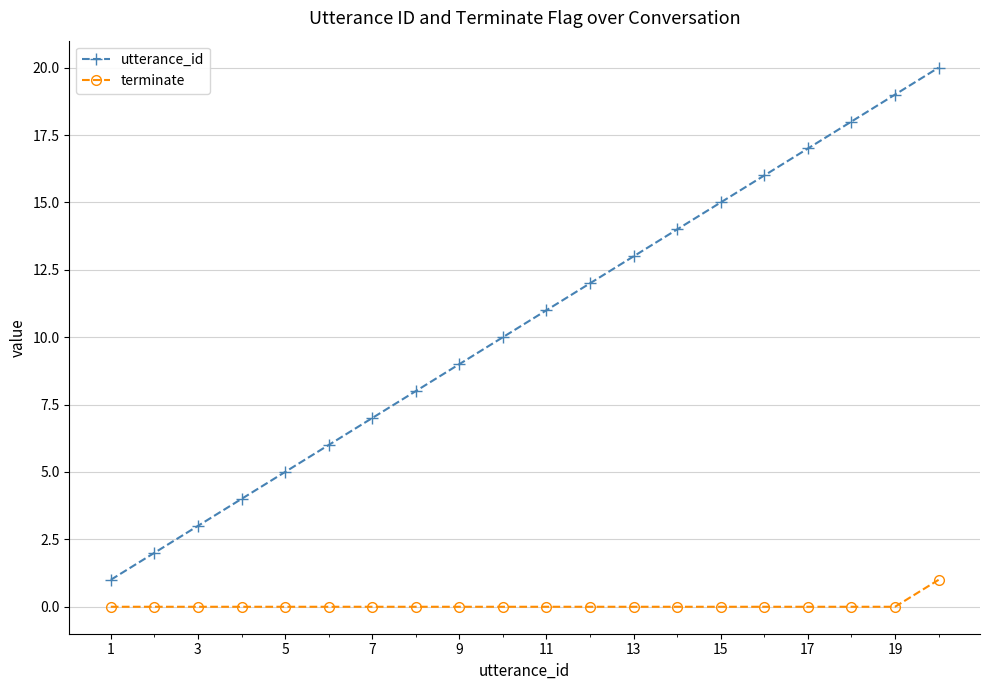

What is the maximum value shown in the chart?

20